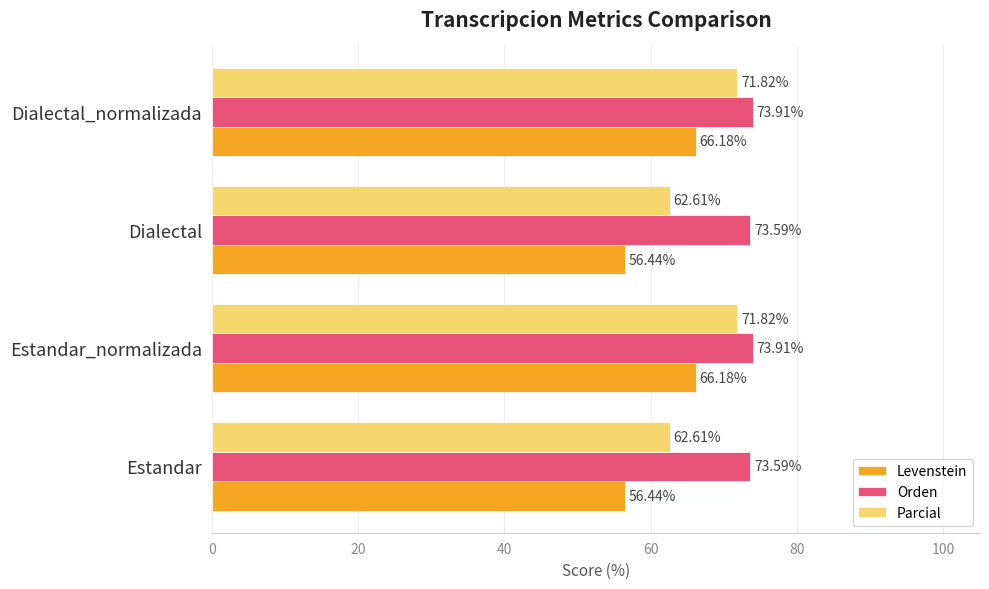

What is the difference between the second highest and second lowest values in the Parcial series?

9.2